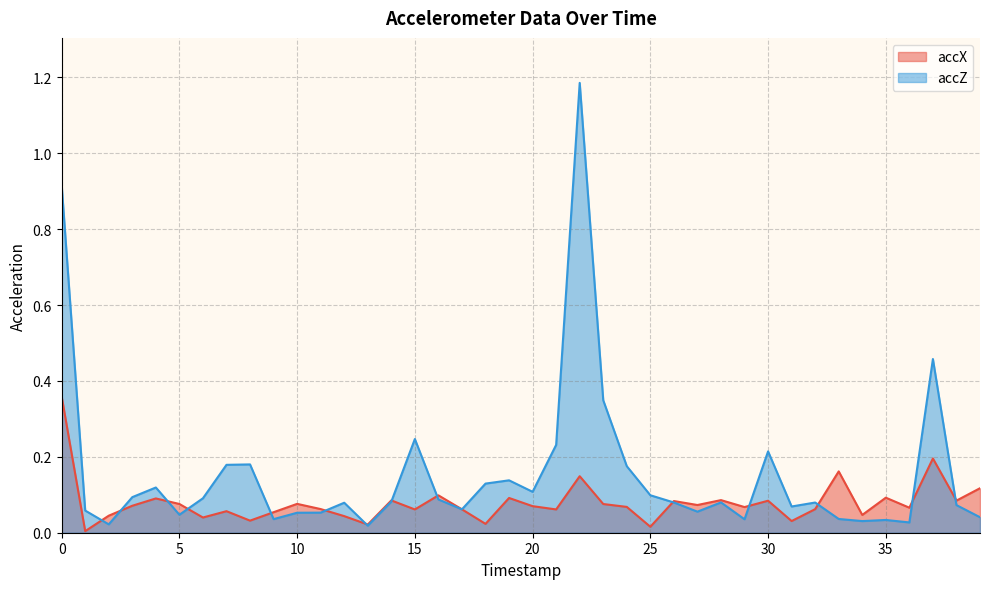

Is the value of accZ at 19 greater than the value of accX at 13?

Yes